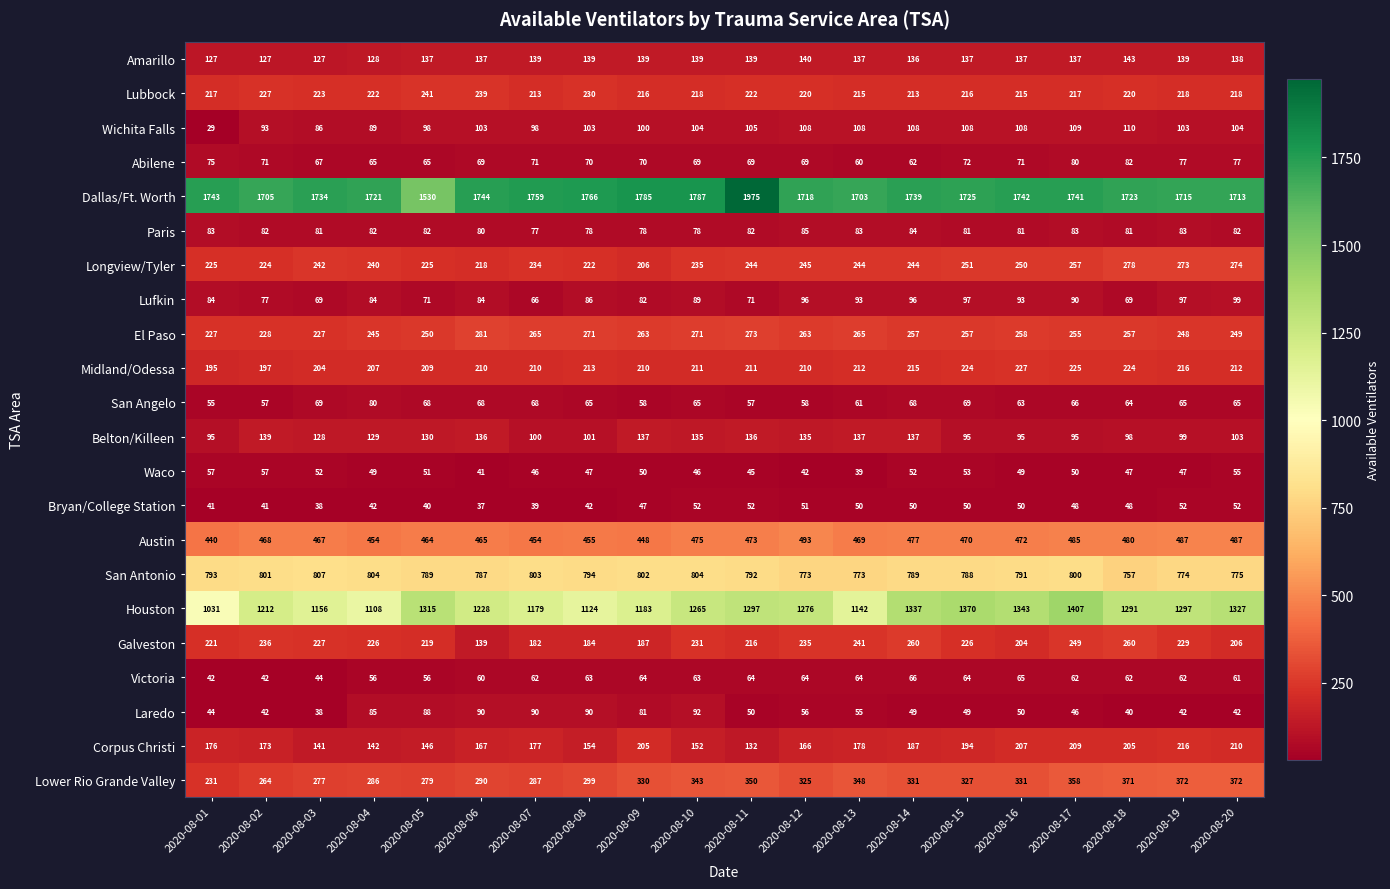

How many distinct data groups are displayed?

22